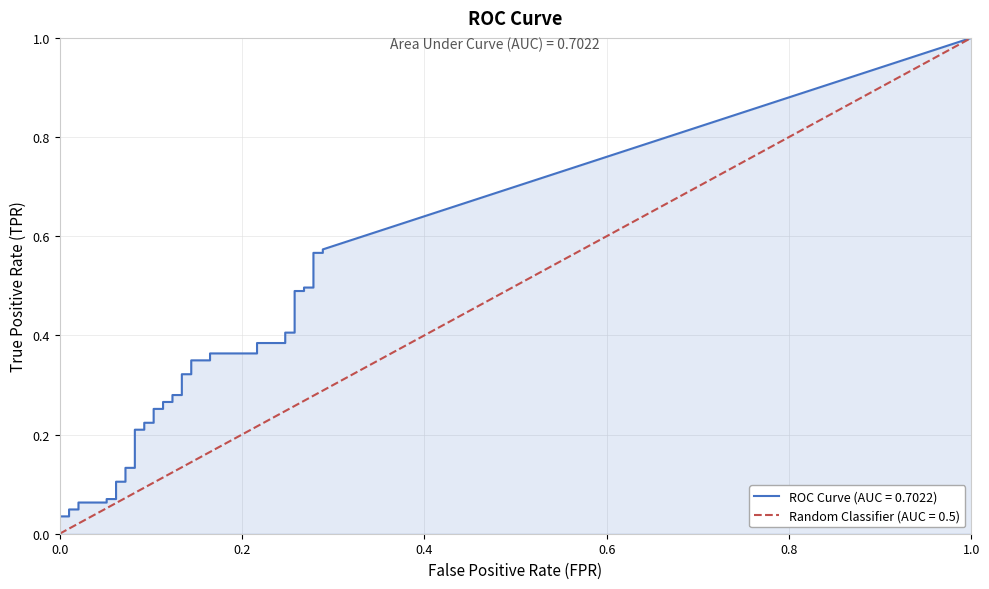

True or false: tpr has a value of 0.1 at 8.

True